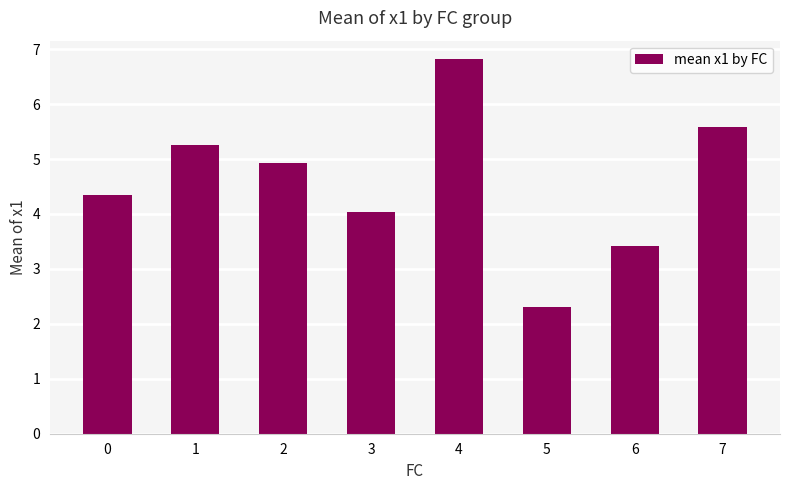

Does the chart contain any negative values?

No